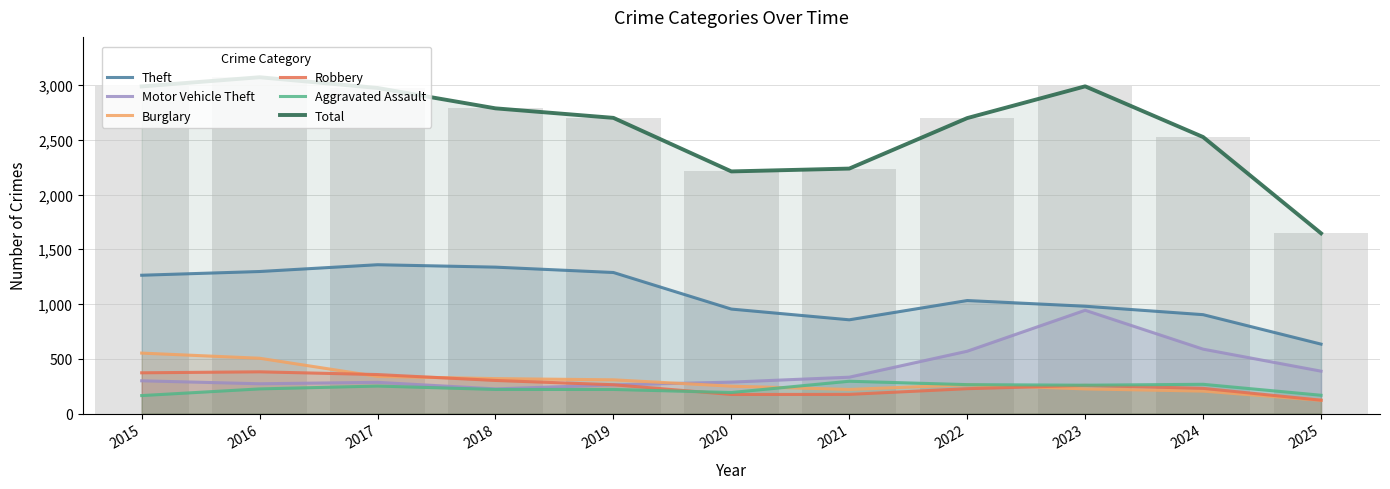

The Theft series shows 532 at 2023. True or false?

False